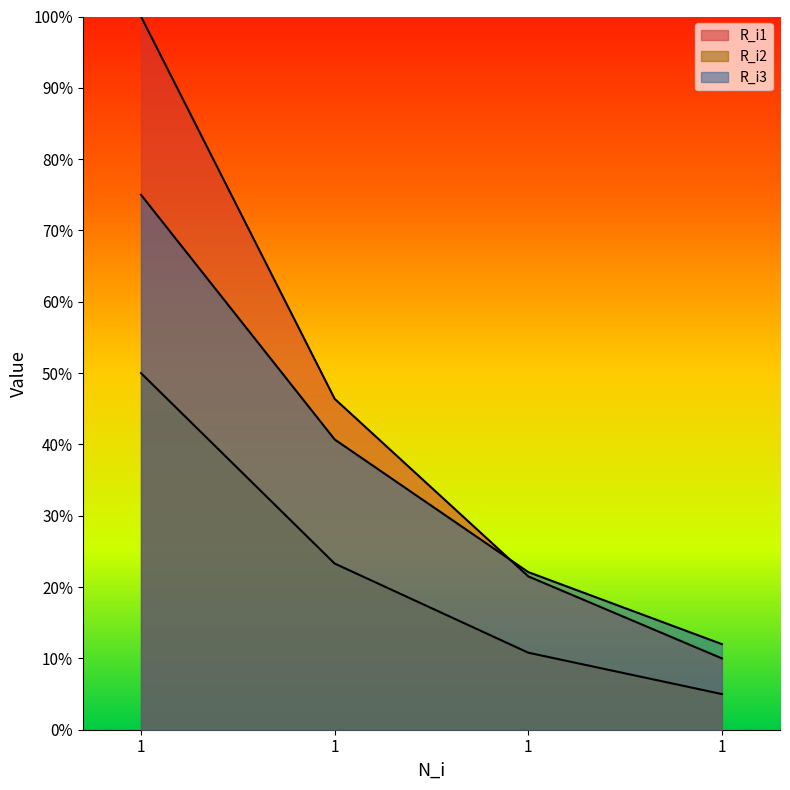

What is the difference between the R_i1 values at 1 and 1?

24.9